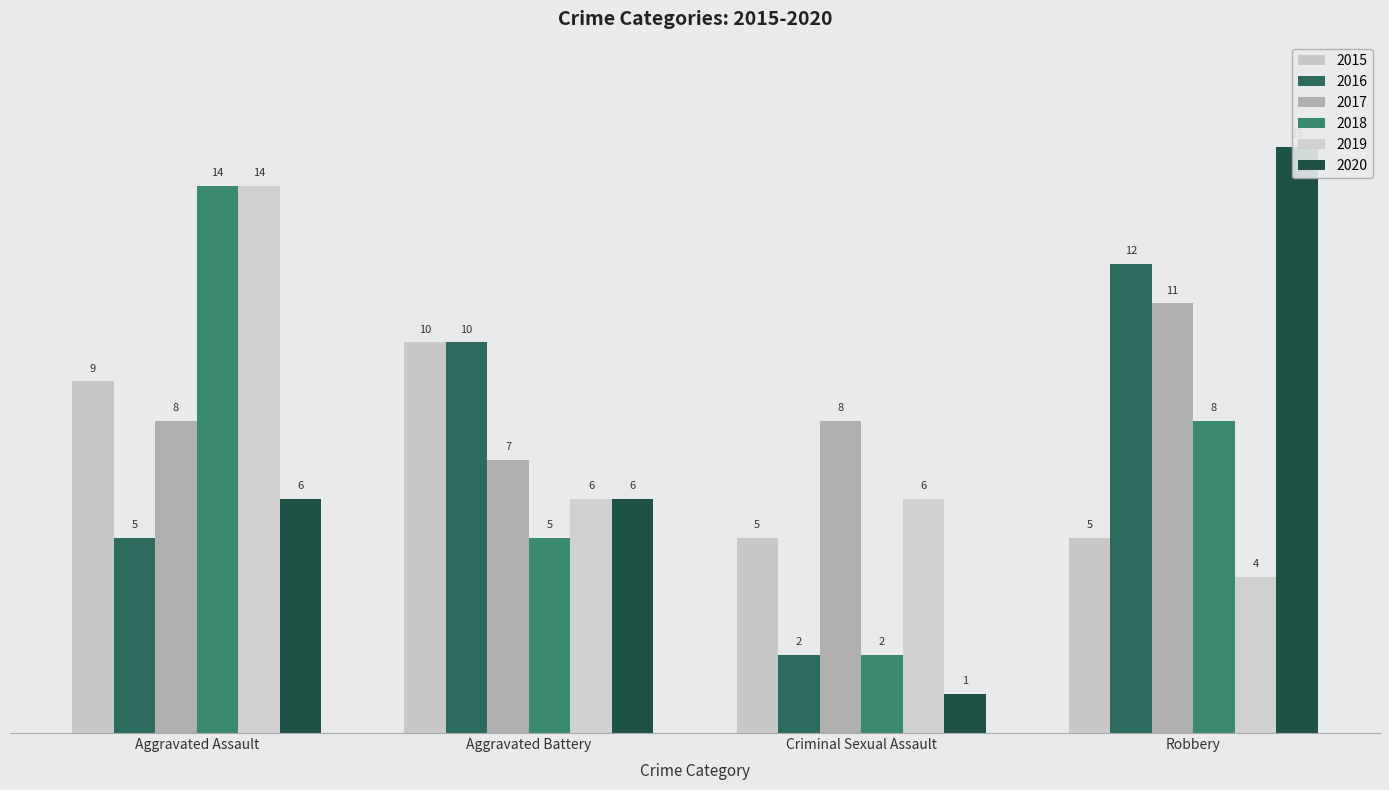

List the labels in order of 2016 value, largest first.

Robbery, Aggravated Battery, Aggravated Assault, Criminal Sexual Assault